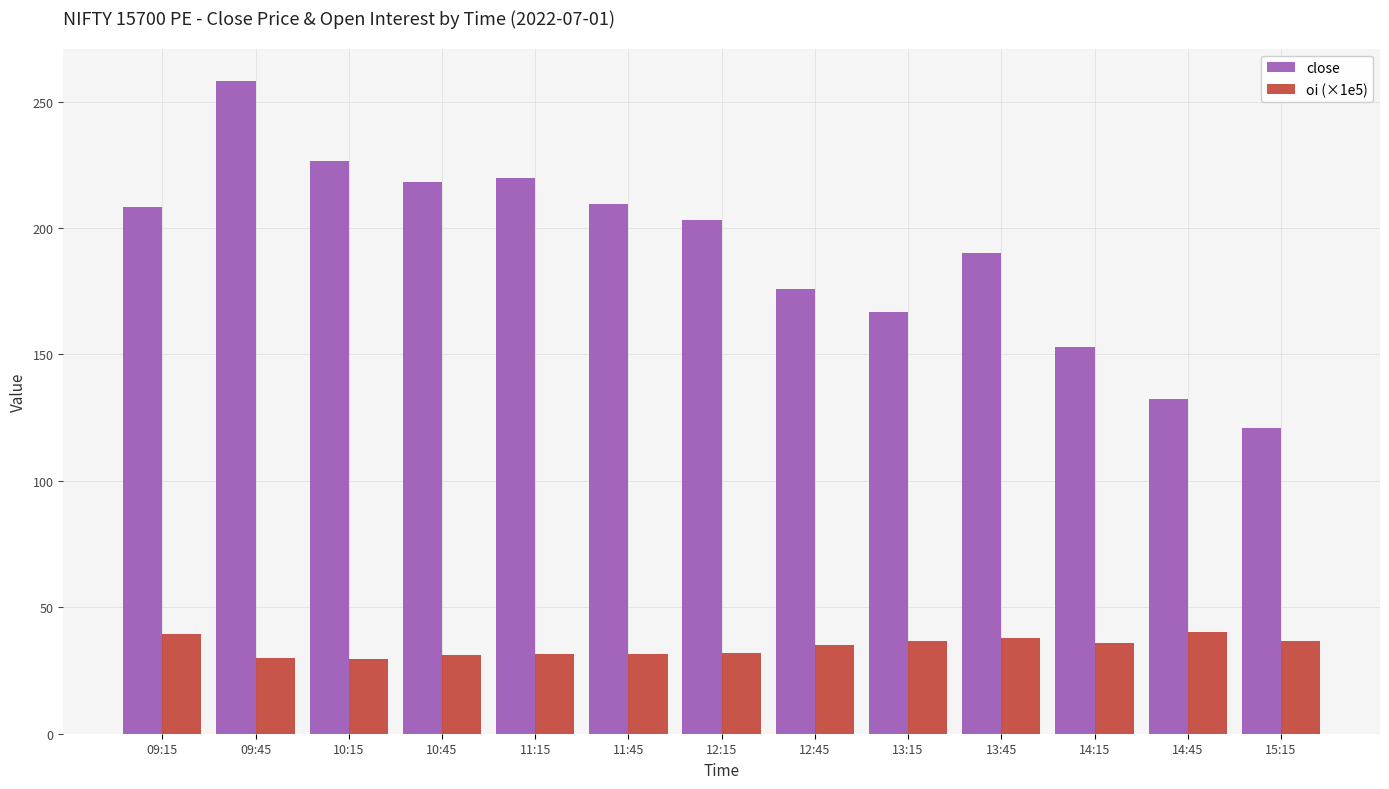

Is it true that oi (×1e5) equals 36.5 at 13:15?

True